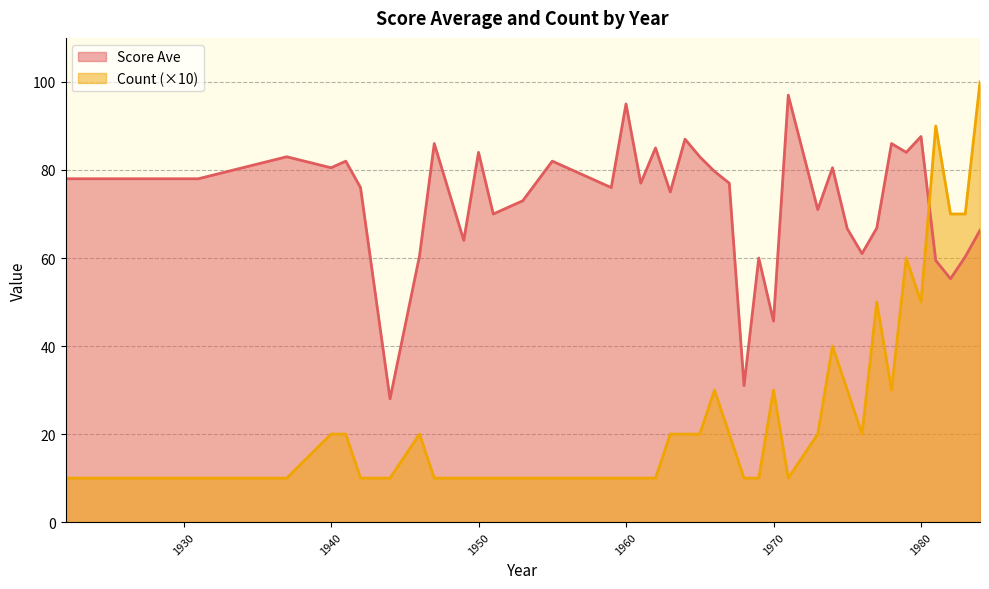

How many interior local peaks does the Score Ave series have?

13